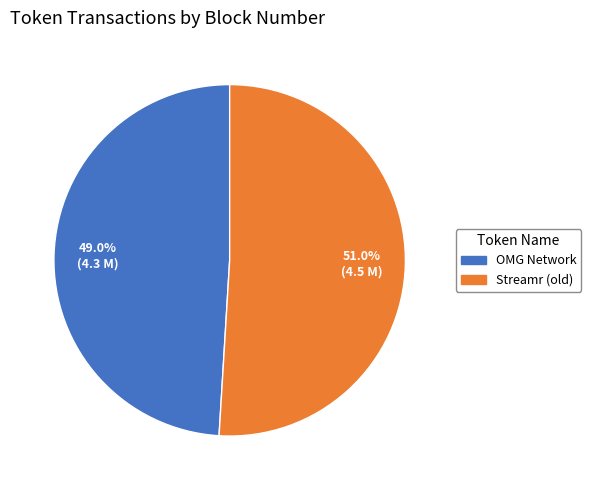

What portion of the pie excludes OMG Network?

51.0%